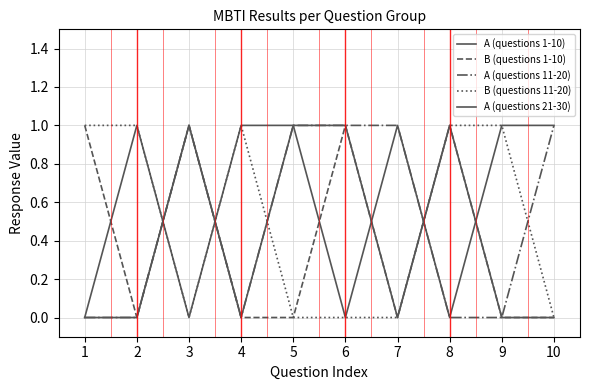

How many lines are shown in the chart?

5